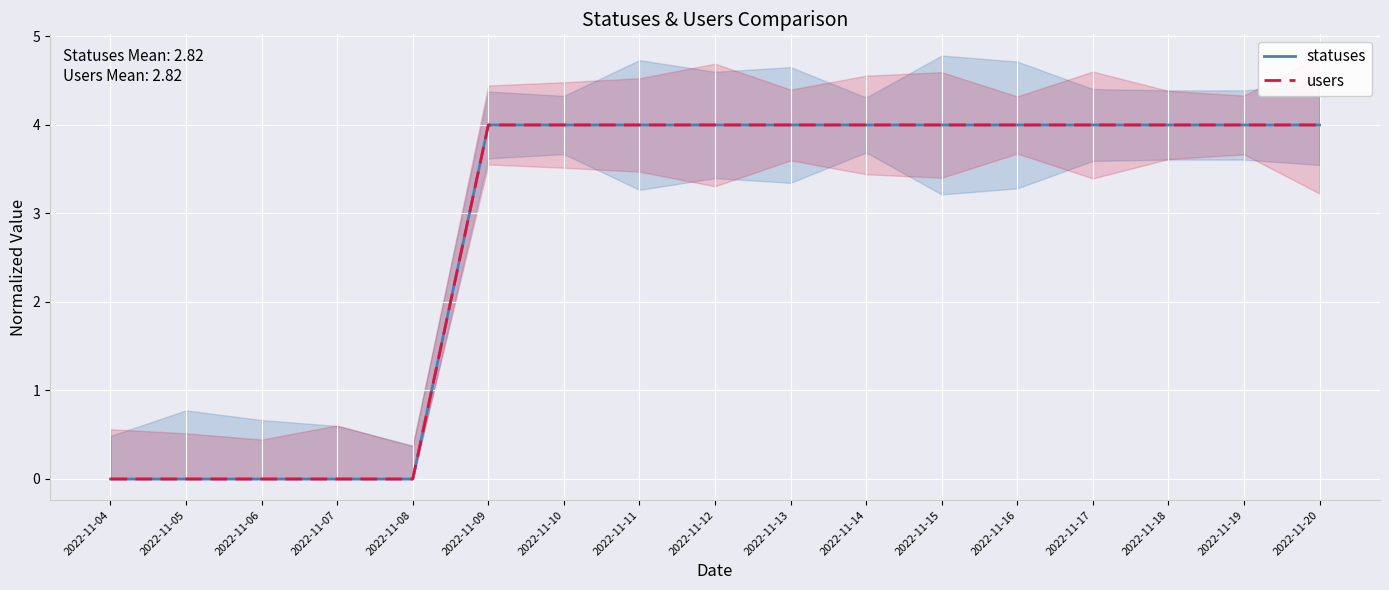

Count the users values in the range 0 to 3.

5